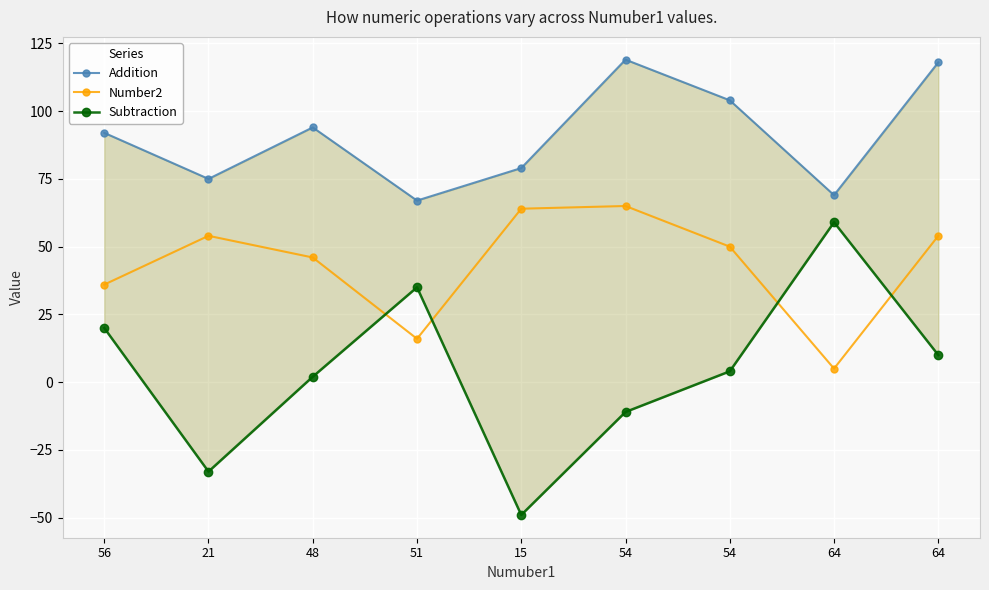

Reading left to right, list all the values displayed in this chart.

Addition: 92	75	94	67	79	119	104	69	118
Number2: 36	54	46	16	64	65	50	5	54
Subtraction: 20	-33	2	35	-49	-11	4	59	10